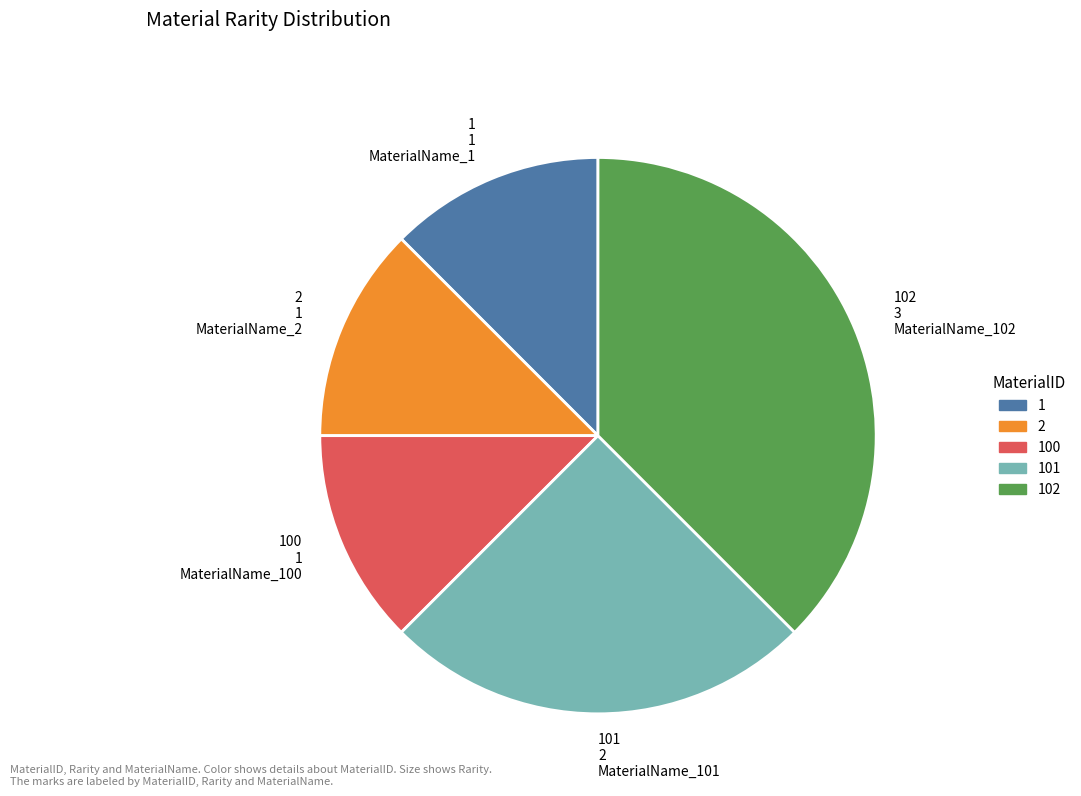

Approximately how many times larger is the value at 102 compared to 101?

1.5